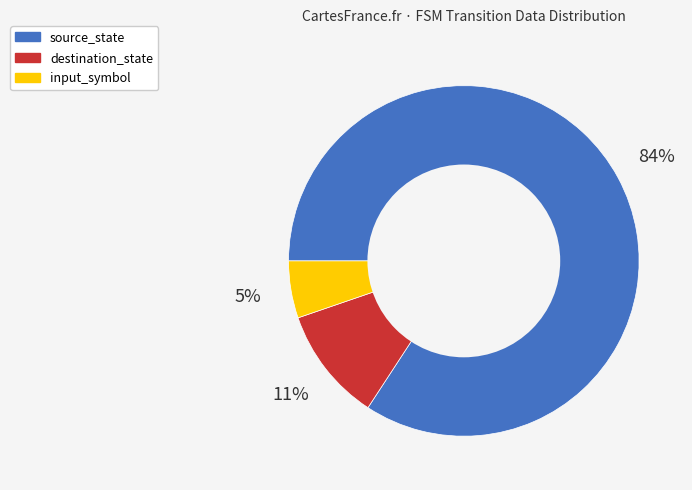

Which slice is the largest?

source_state